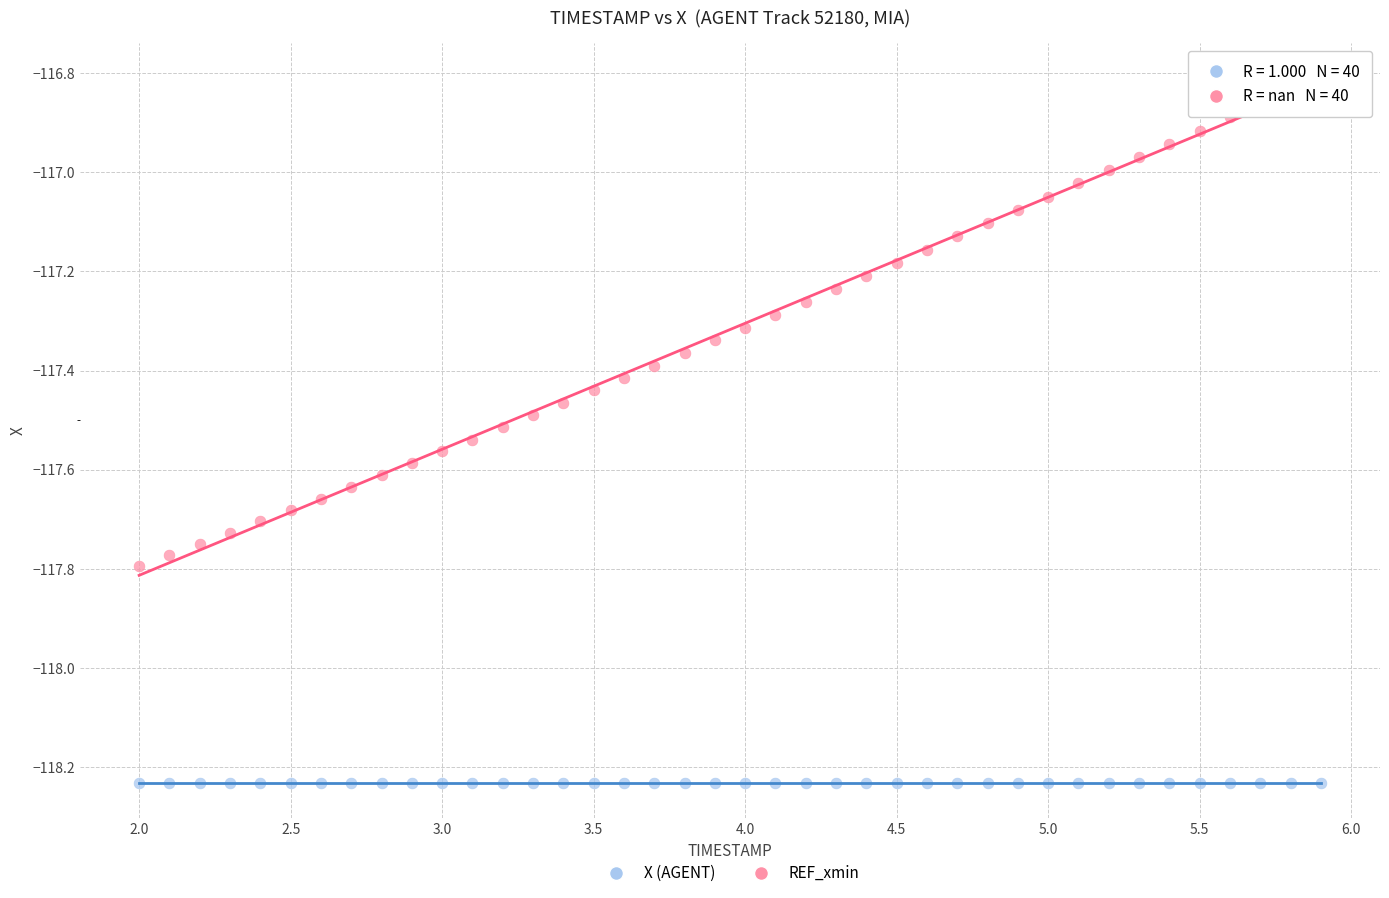

How many data points are displayed?

80